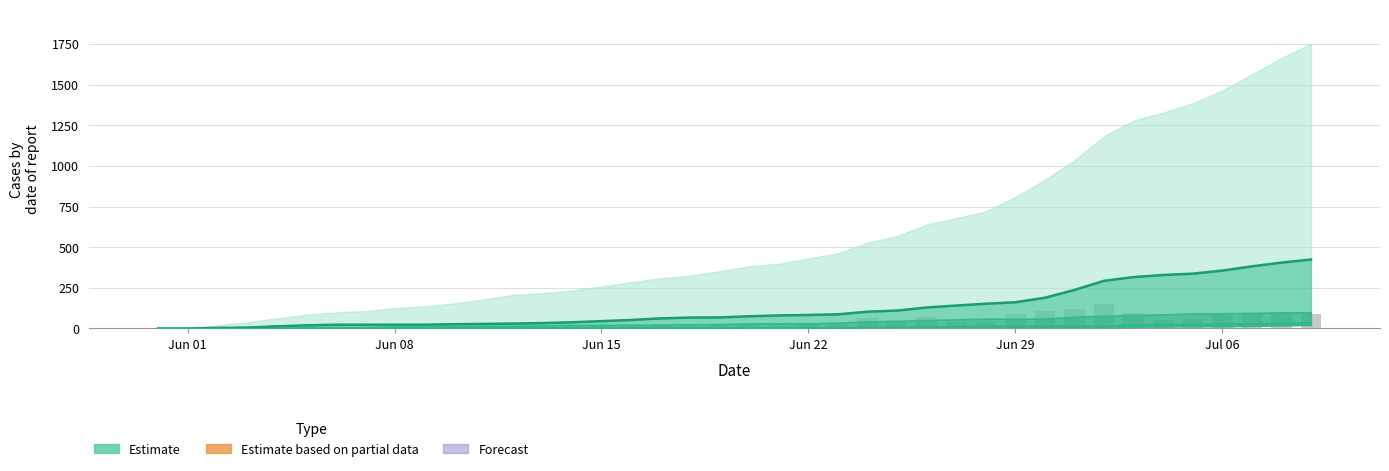

How many groups of bars are there?

40